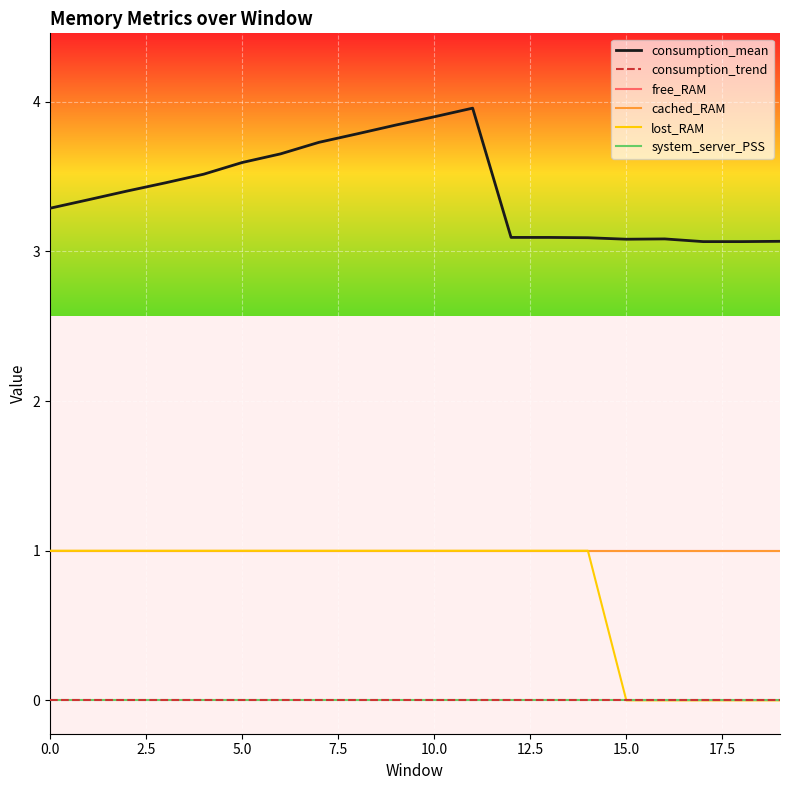

How many lines are shown in the chart?

6